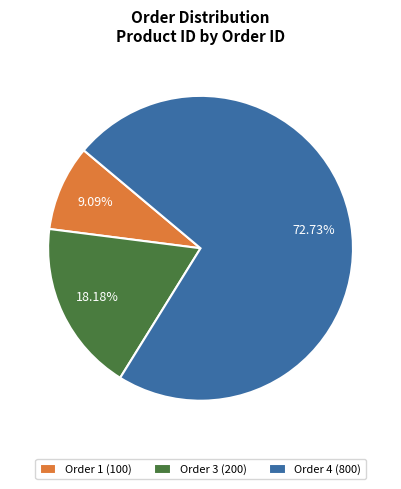

Is the sum of Order 1 (100) and Order 3 (200) greater than half?

No